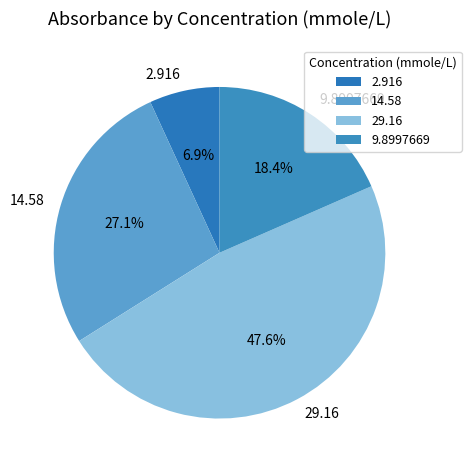

To the nearest percent, what is the average slice percentage?

25%